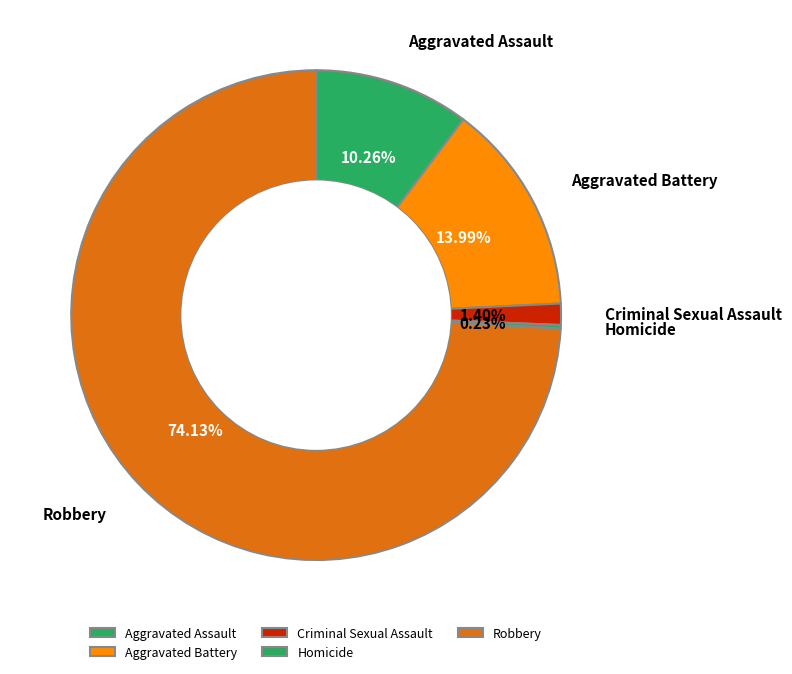

Between Criminal Sexual Assault and Aggravated Assault, which is larger?

Aggravated Assault